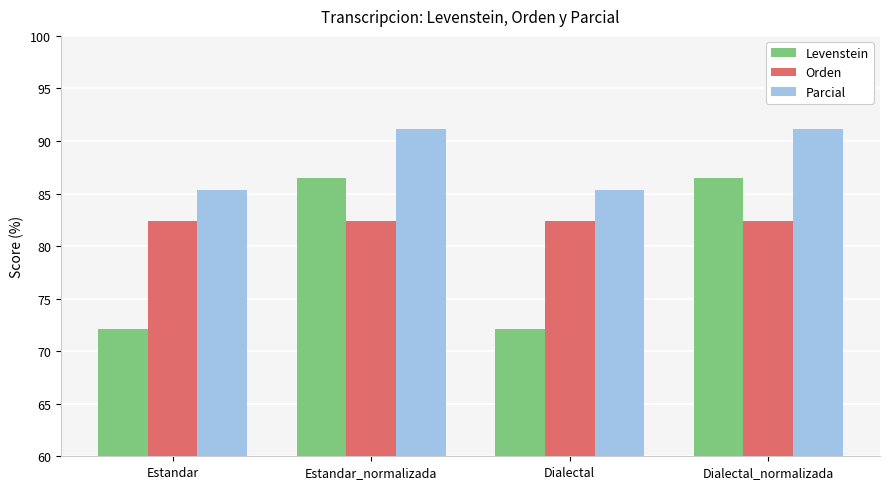

Is it true that Parcial equals 159.7 at Dialectal_normalizada?

False